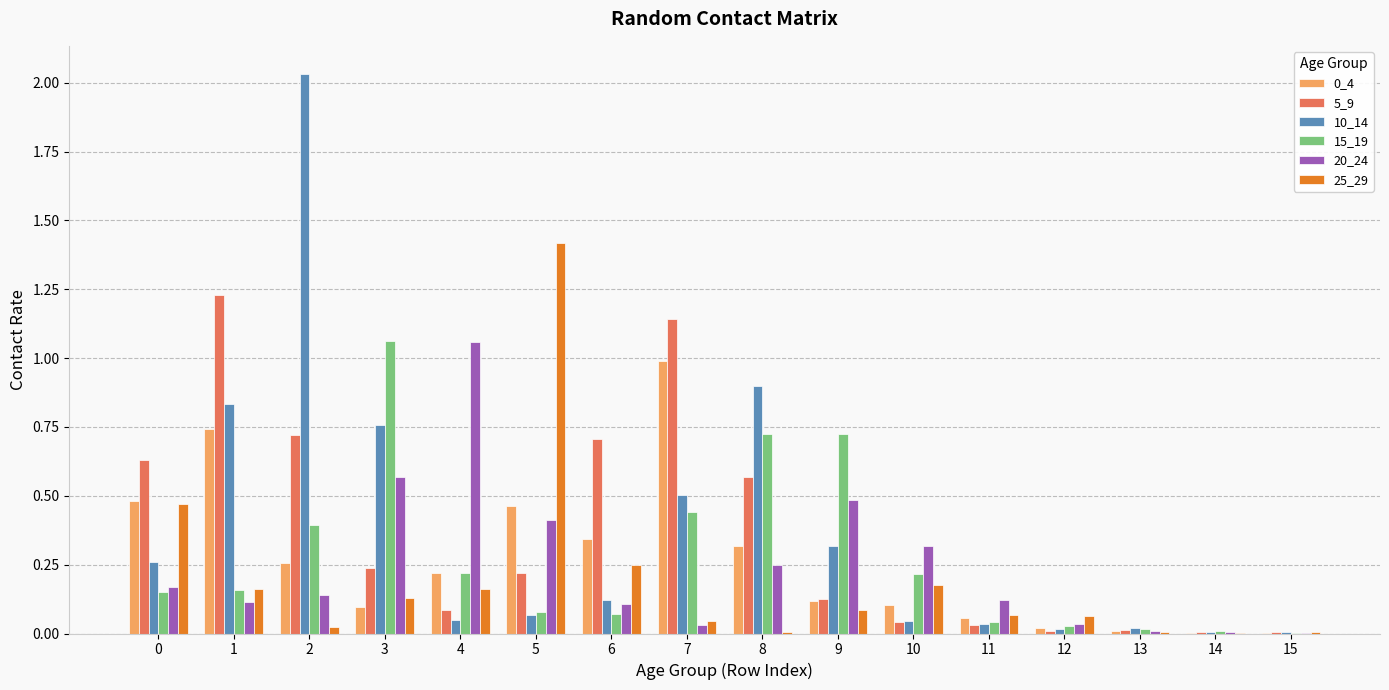

The value of 15_19 at 5 is 0.1. True or false?

True